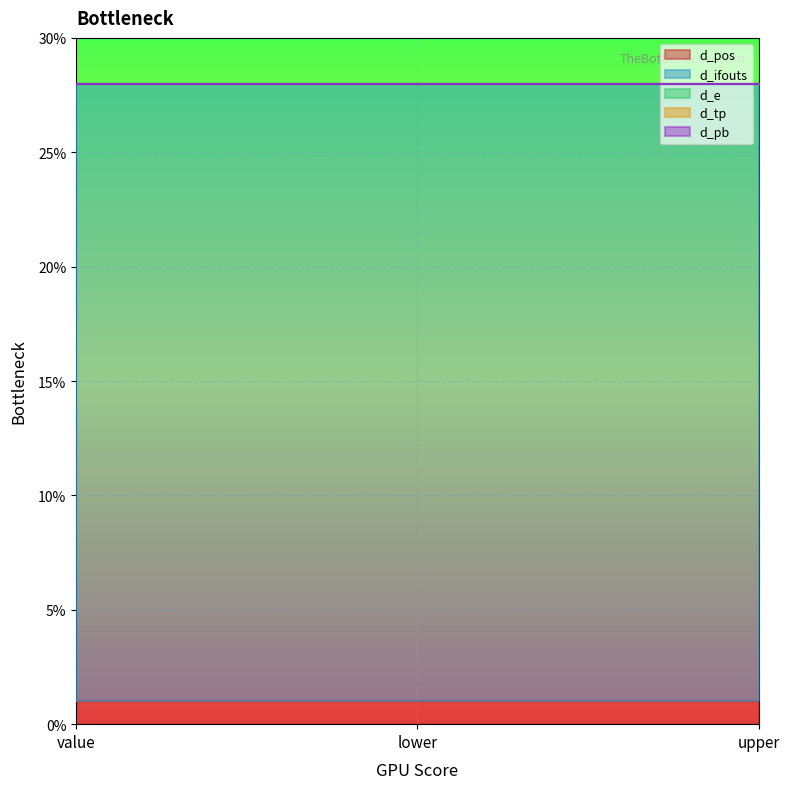

At lower, list the series in order from largest to smallest.

d_ifouts, d_pos, d_e, d_tp, d_pb